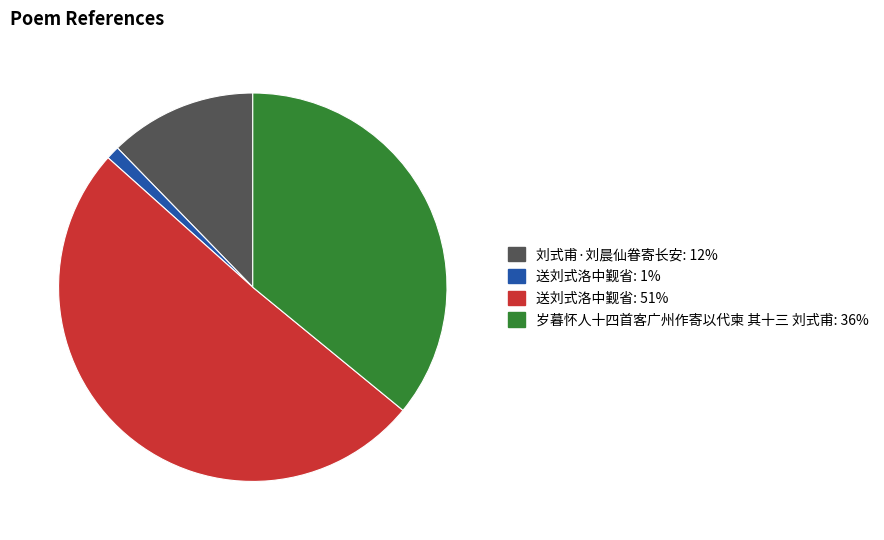

Does any single category account for the majority?

Yes